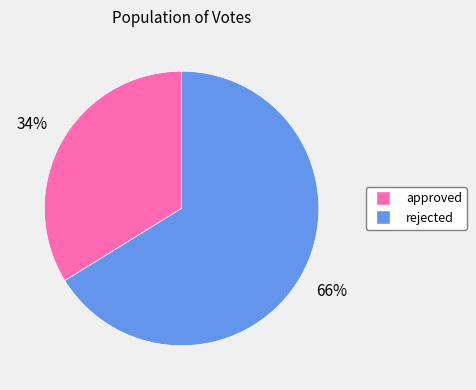

What percentage is the approved slice, to the nearest percent?

34%